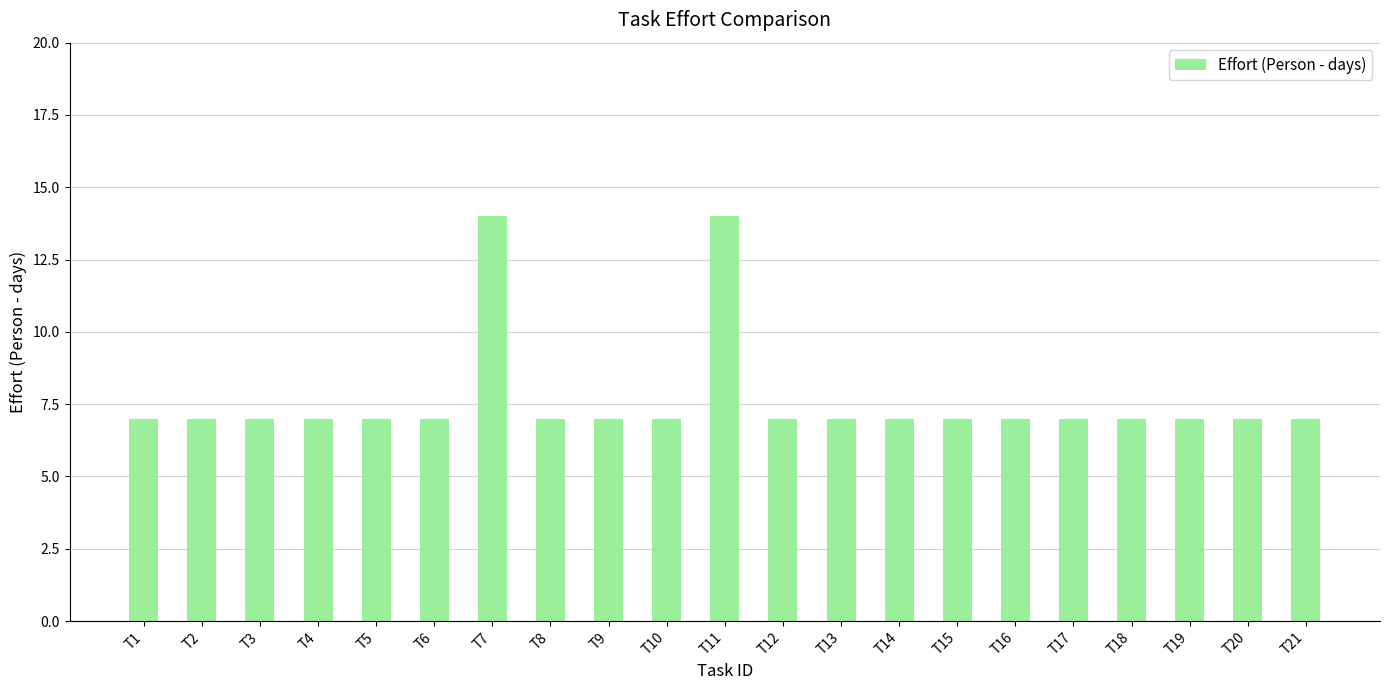

Is it true that the value at T3 is 7?

True